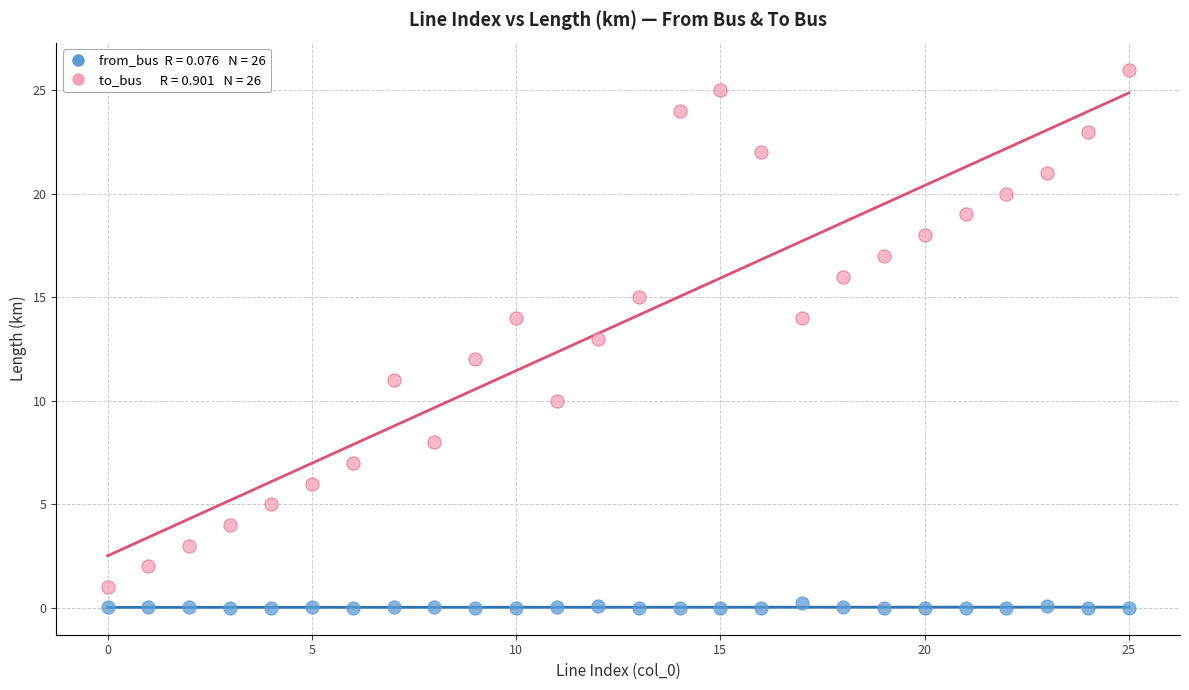

Across all data points, what is the range of Y values (max minus min)?

26.0